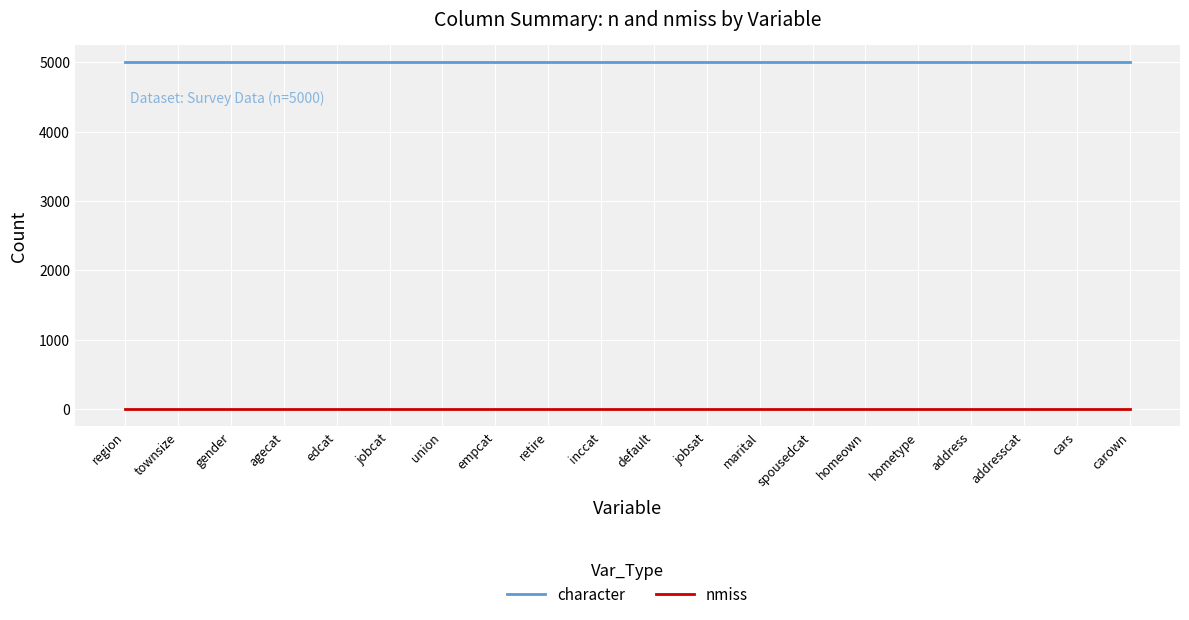

At how many categories does at least one series exceed 1766?

20